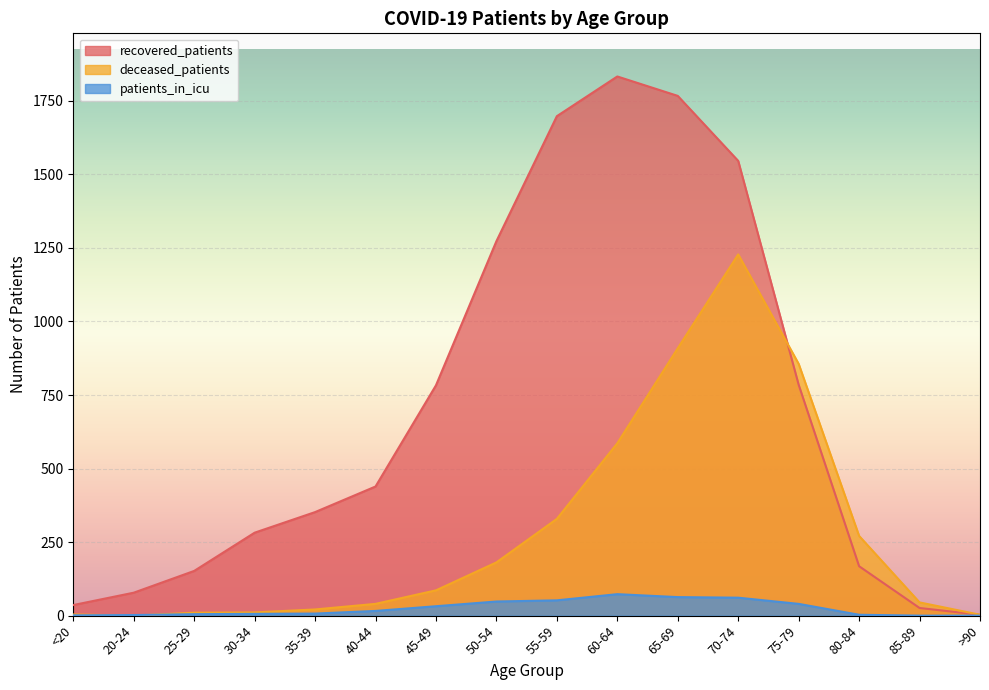

Rank the series by their average value, from lowest to highest.

patients_in_icu, deceased_patients, recovered_patients